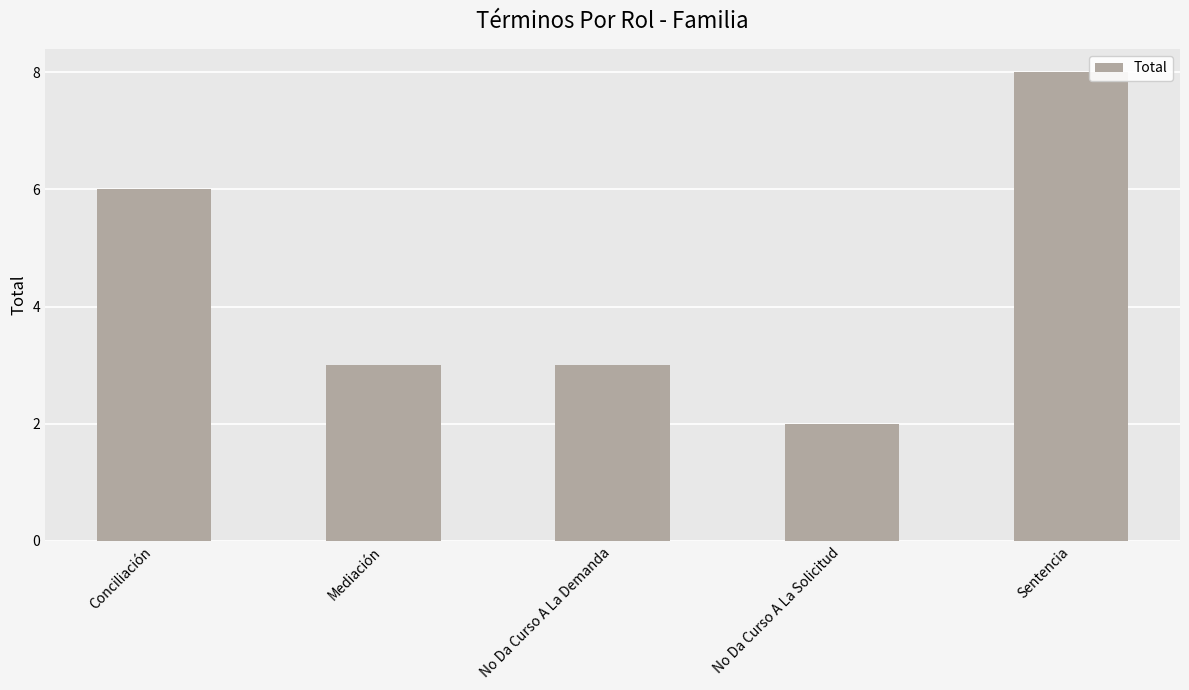

What position from the right is Sentencia?

1